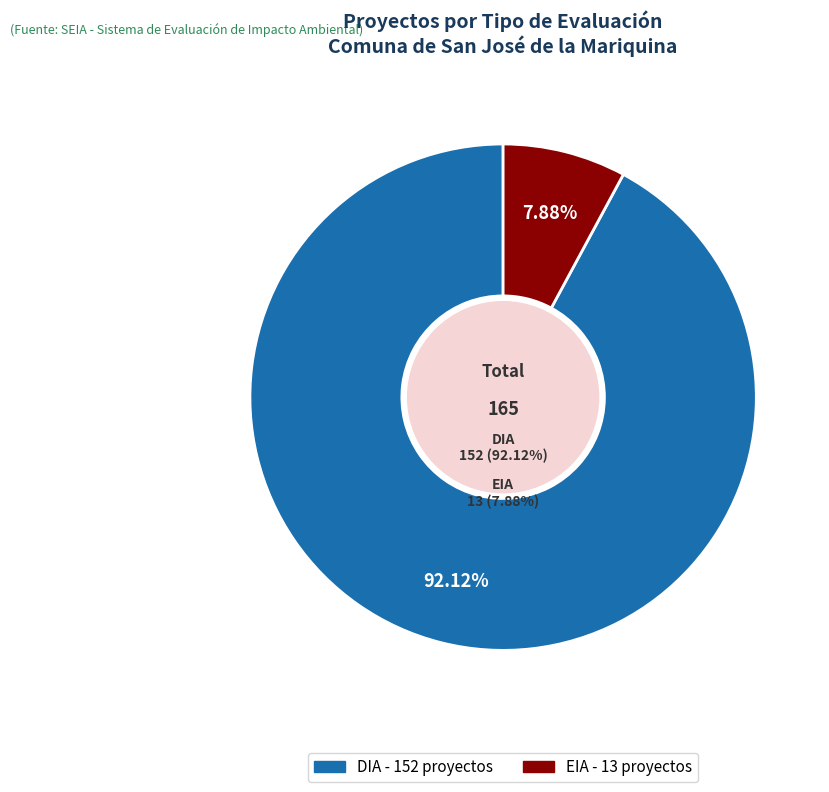

What is the smallest slice in the pie chart?

EIA